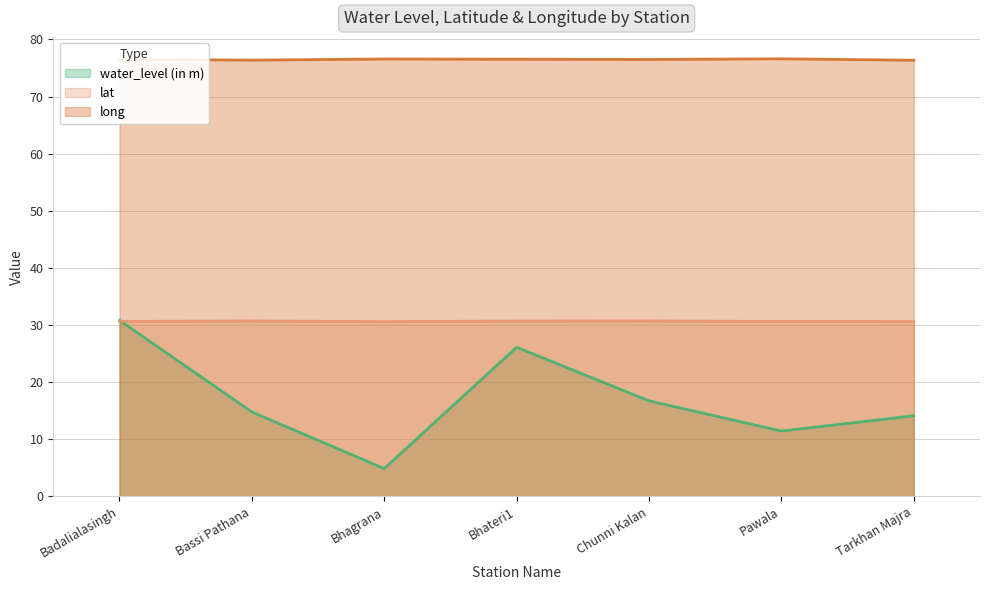

Where is long nearest to the value 76?

Tarkhan Majra